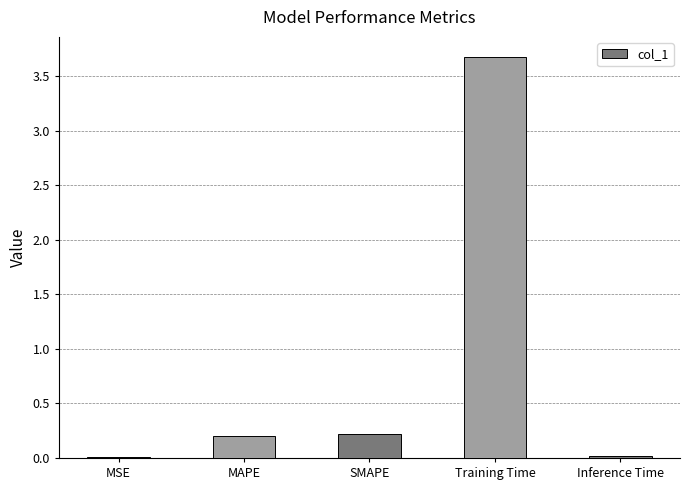

Are the bars horizontal?

No